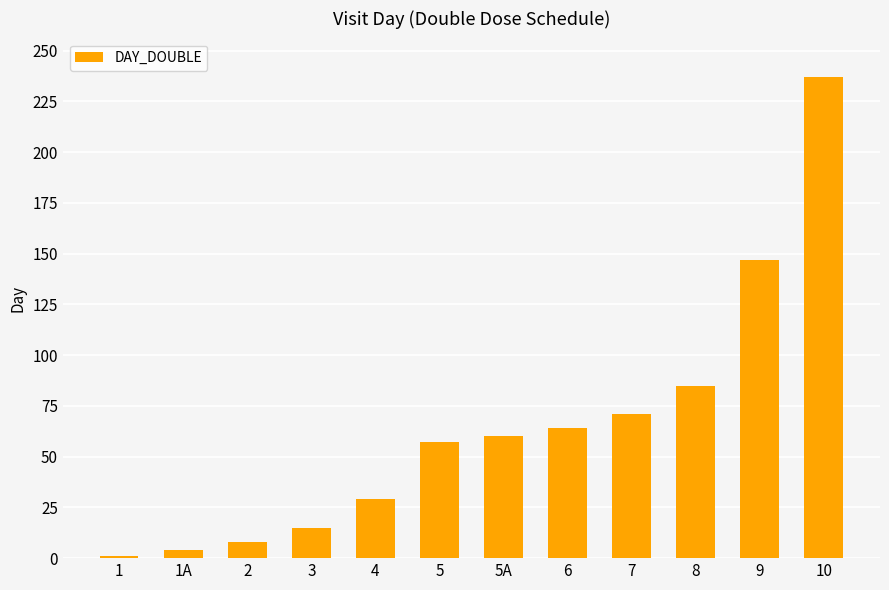

What is the approximate value at 8, to the nearest 5?

85